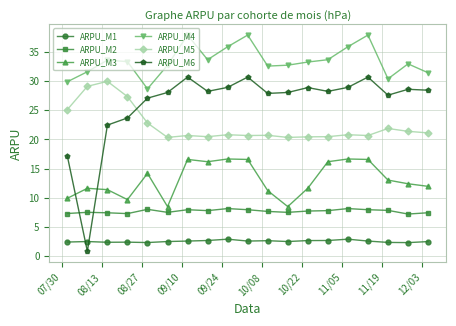

In ARPU_M6, how many points are lower than both neighbors (excluding endpoints)?

5